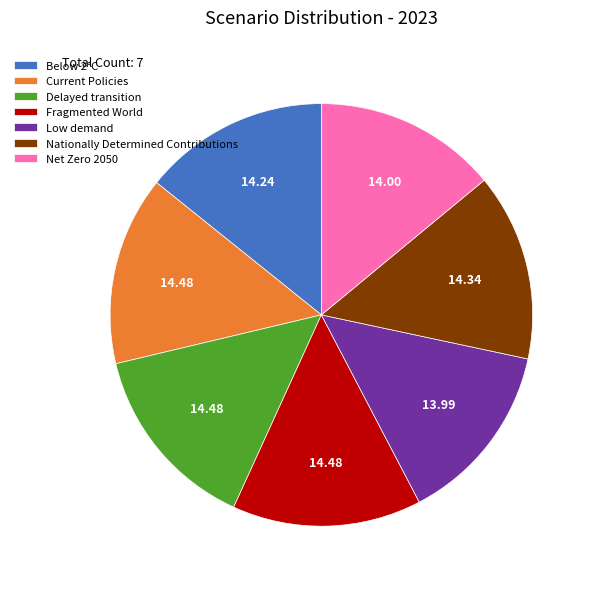

Does Delayed transition account for over 50% of the chart?

No